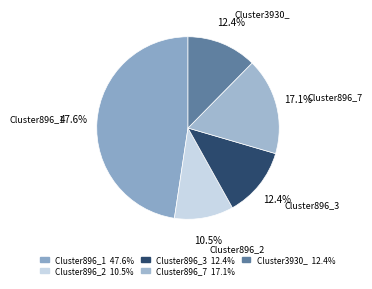

To the nearest percent, what is the difference between the largest and smallest slice percentages?

37%